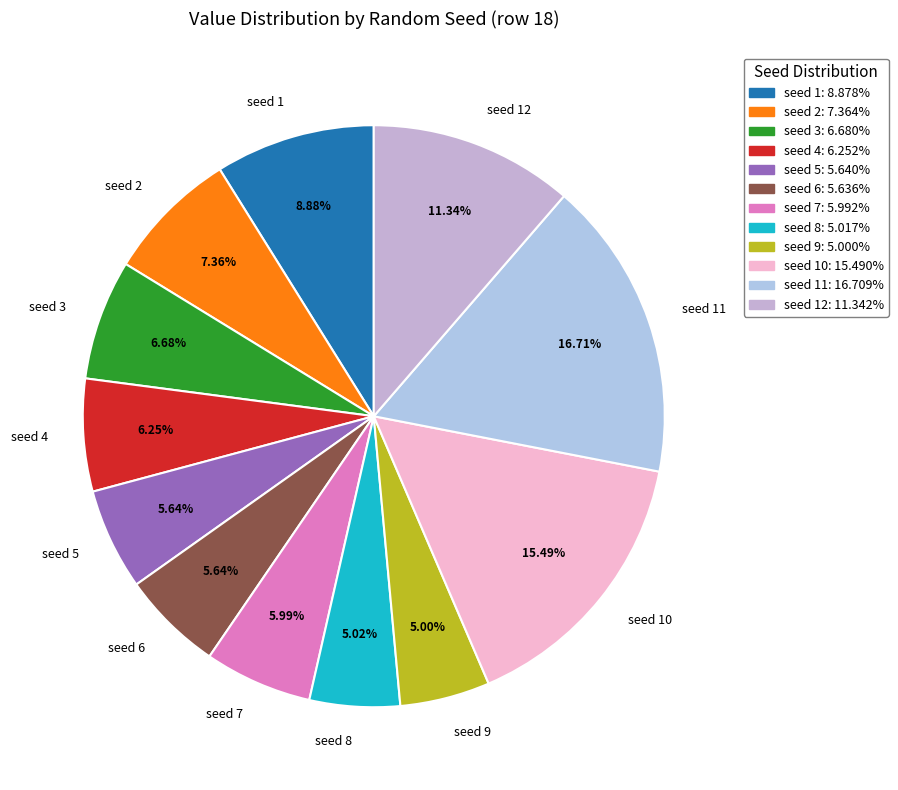

What is the ratio of the value at seed 8 to the value at seed 6?

0.9